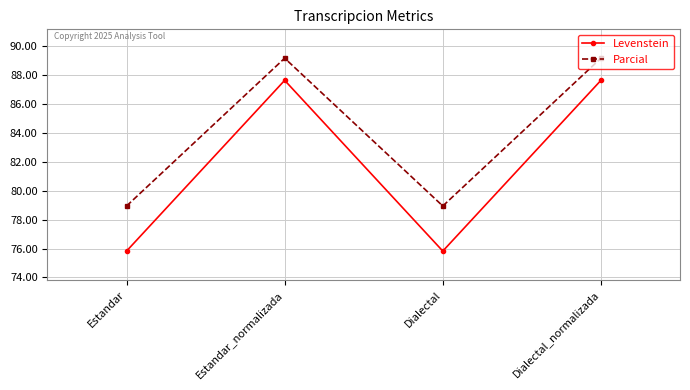

What is the total value across all series at Estandar_normalizada?

176.8